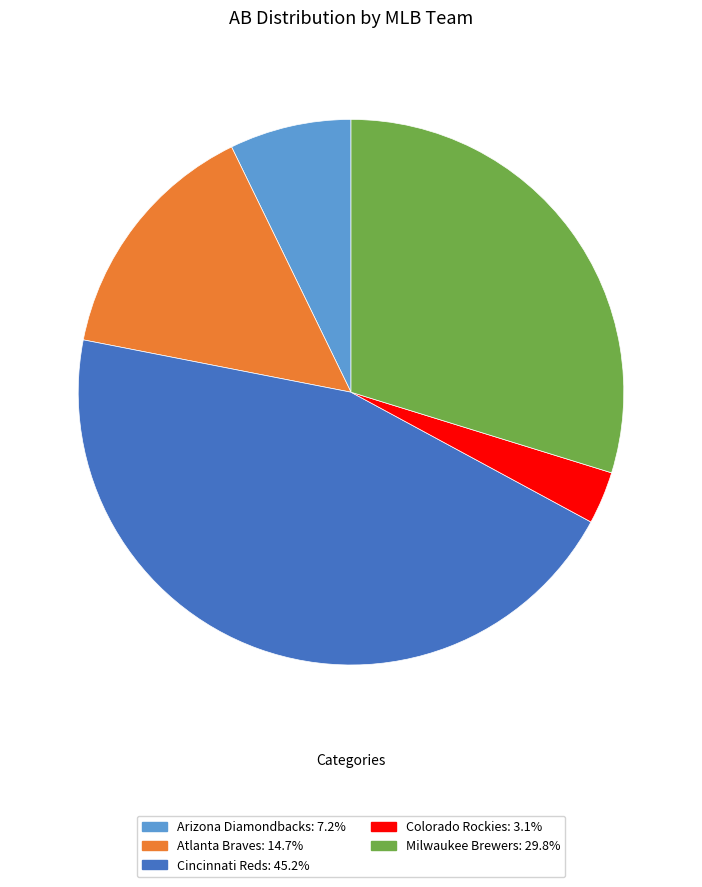

Which has a higher value, Cincinnati Reds or Arizona Diamondbacks?

Cincinnati Reds